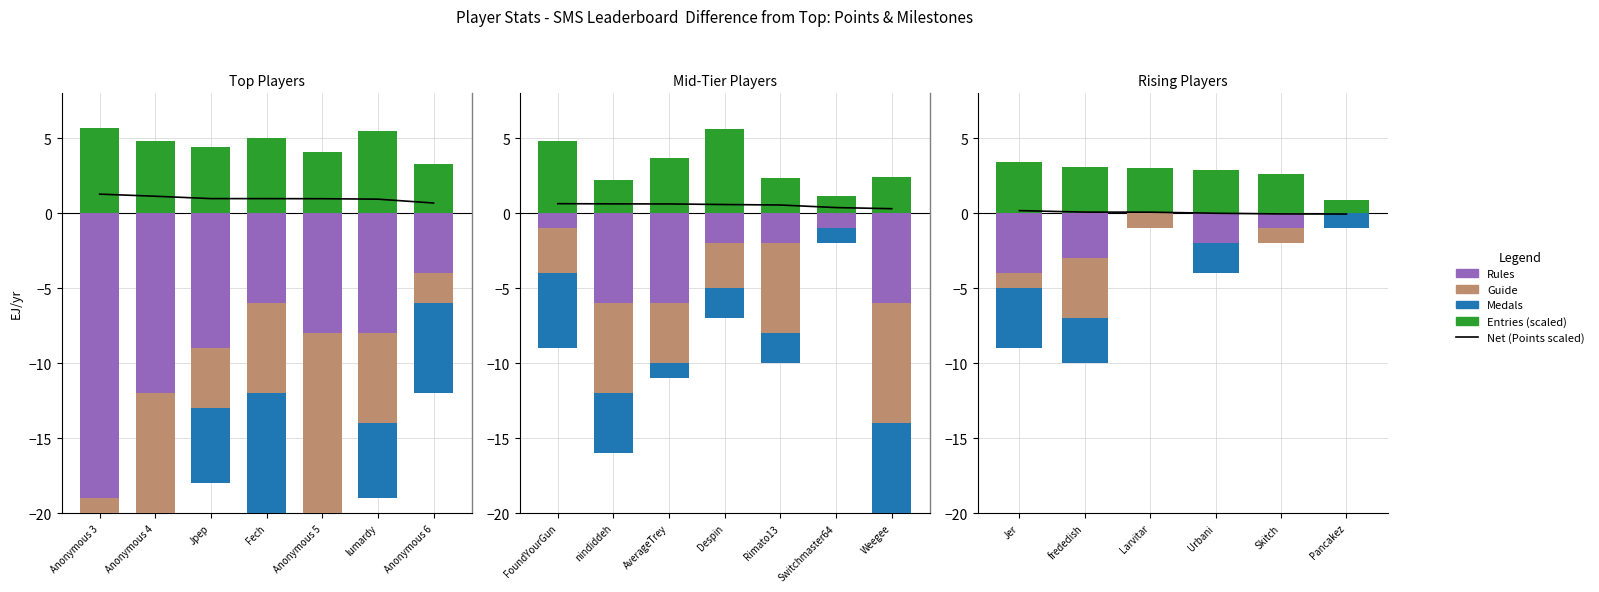

How many groups of bars are there?

6